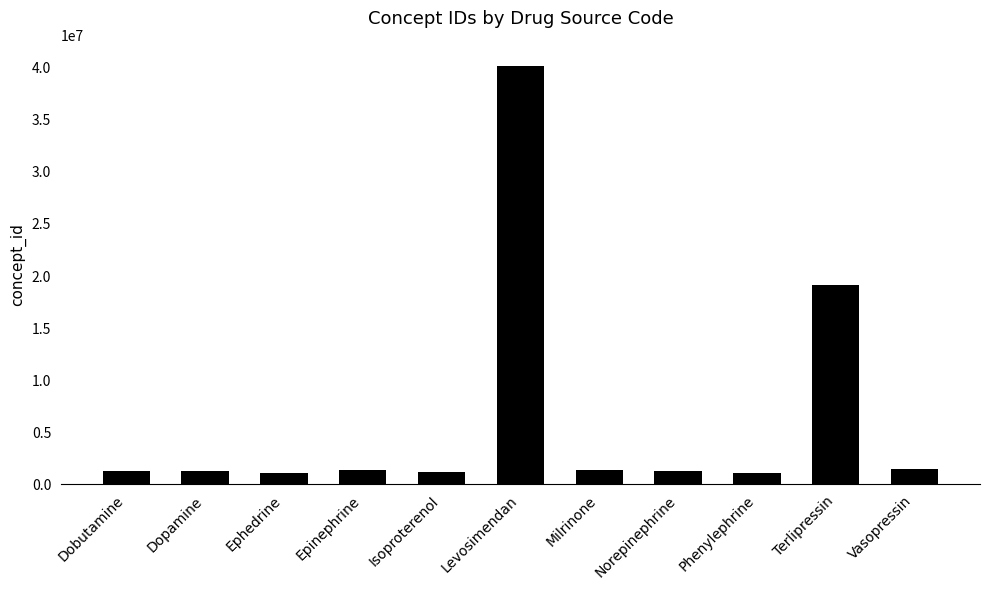

What is the difference between the maximum and minimum values?

39037418